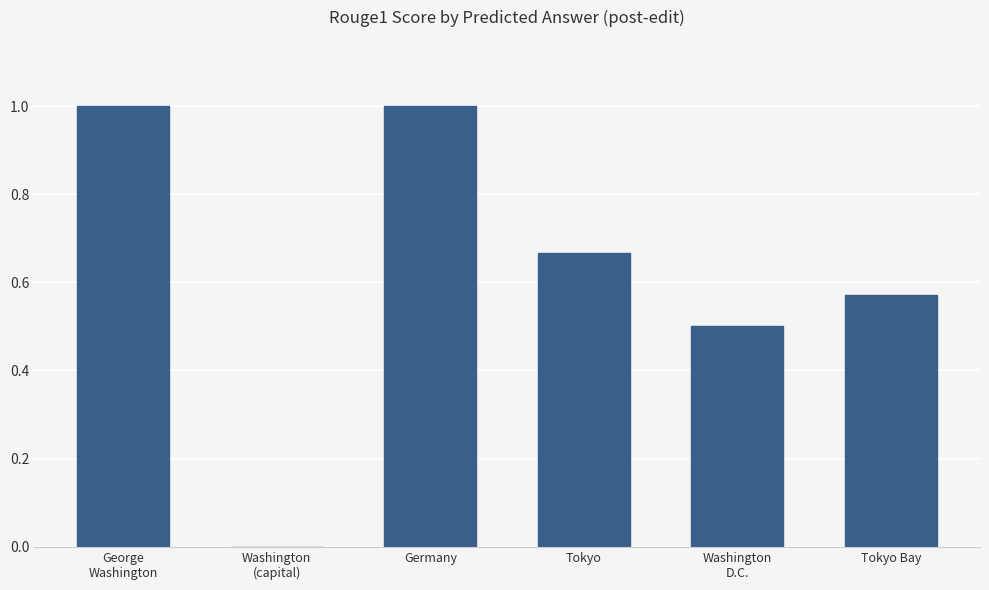

What is the approximate value at Washington
D.C.?

0.5